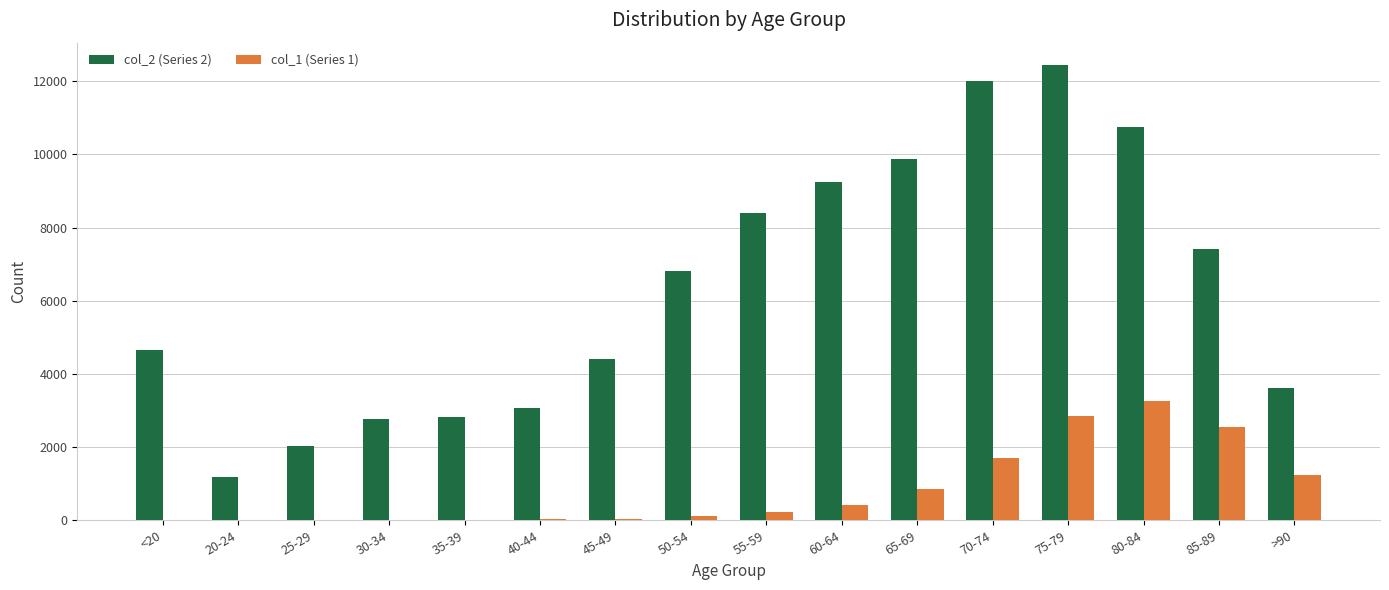

Is the value of col_2 (Series 2) at 25-29 greater than the value of col_1 (Series 1) at 35-39?

Yes